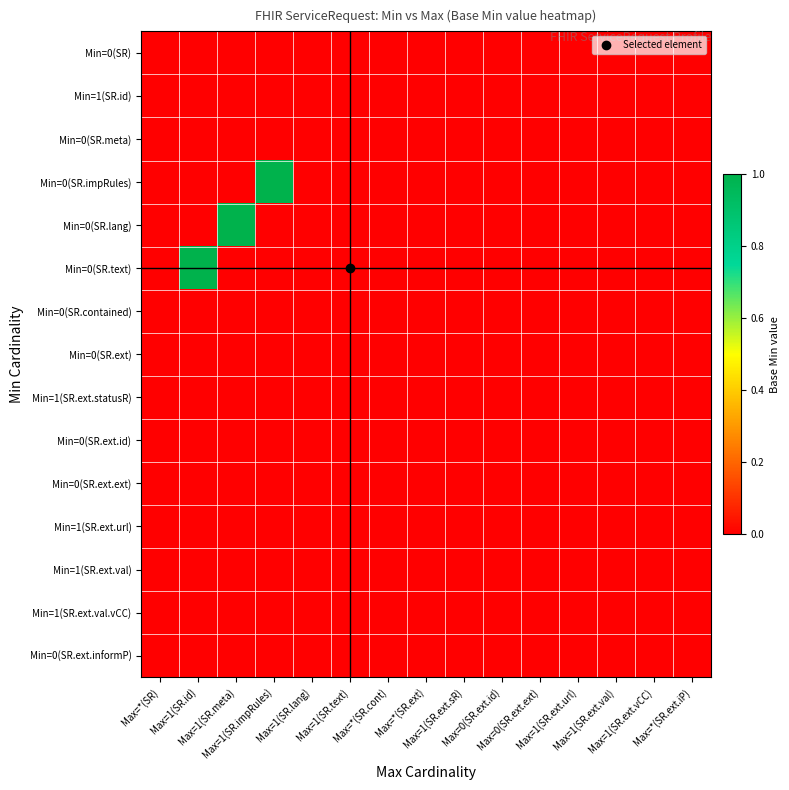

At how many categories does at least one series exceed 0?

3